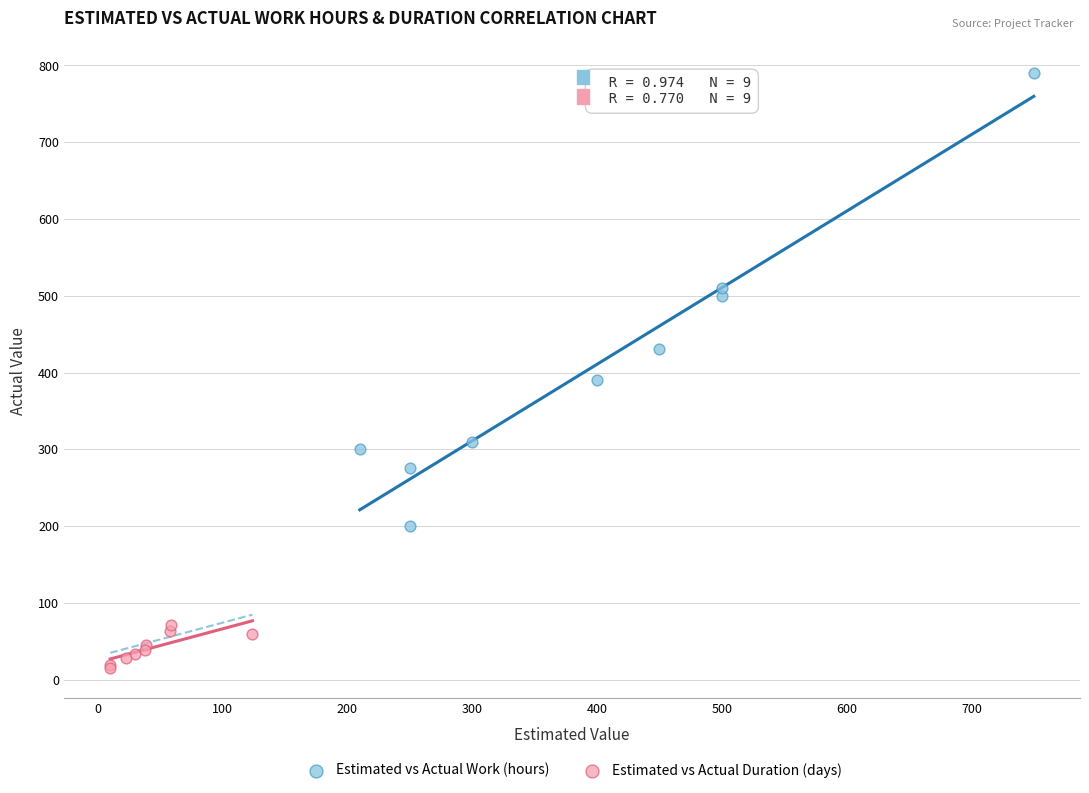

Which series has the widest spread of Y values?

Estimated vs Actual Work (hours)